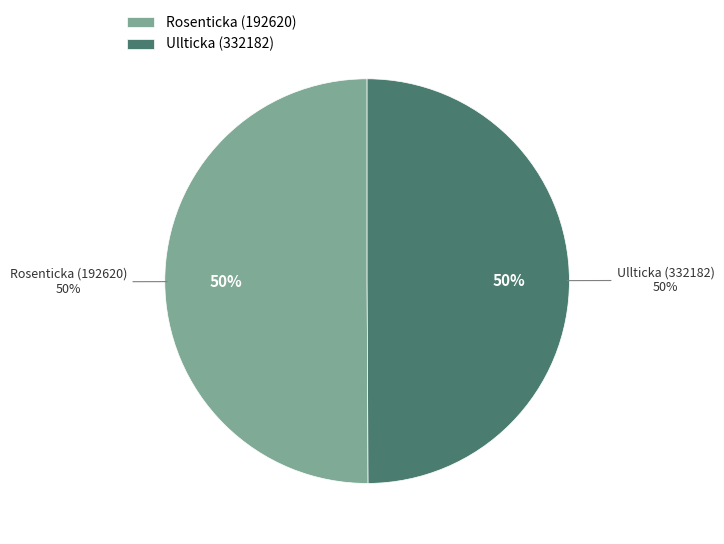

Is it true that Ullticka (332182) is 41% of the pie?

False